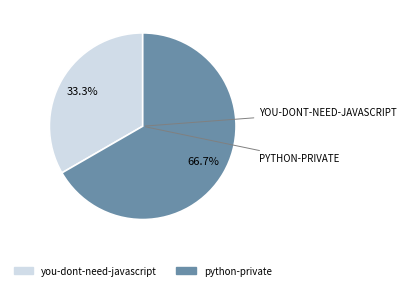

True or false: python-private accounts for 67% of the total.

True